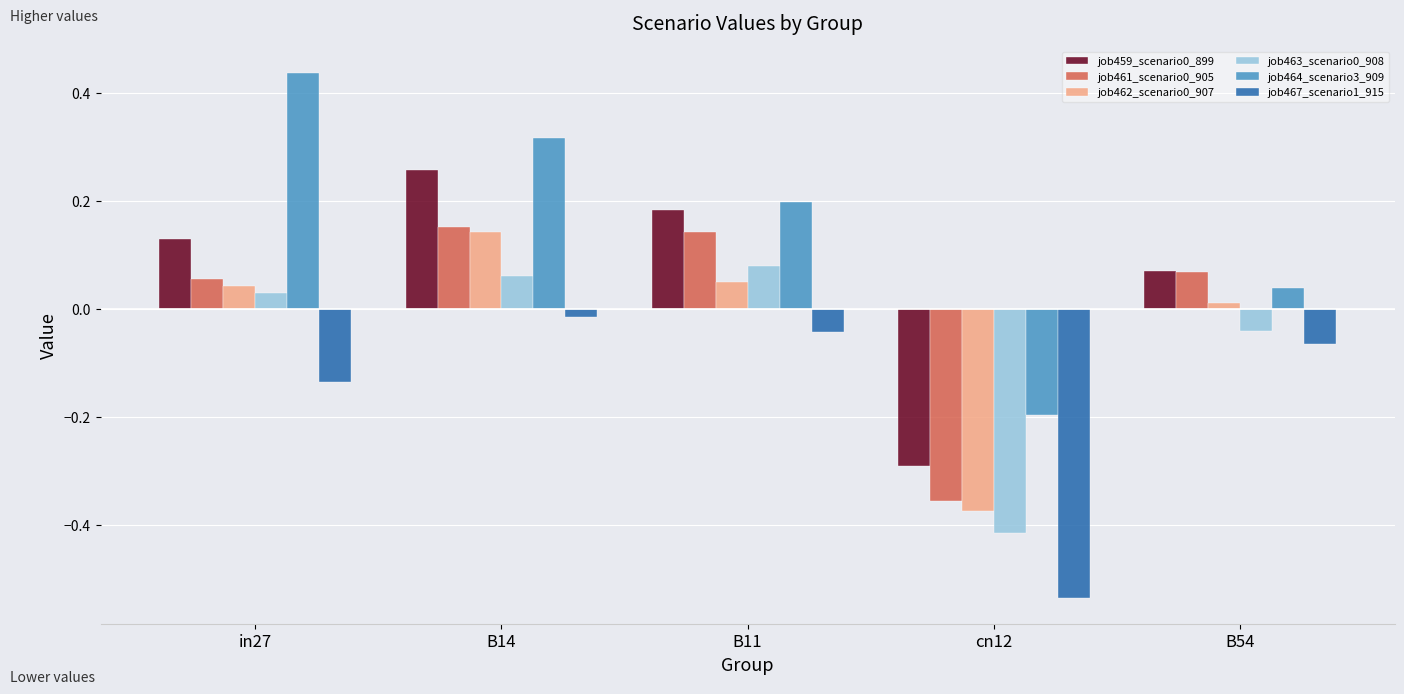

Count the number of categories in the chart.

5